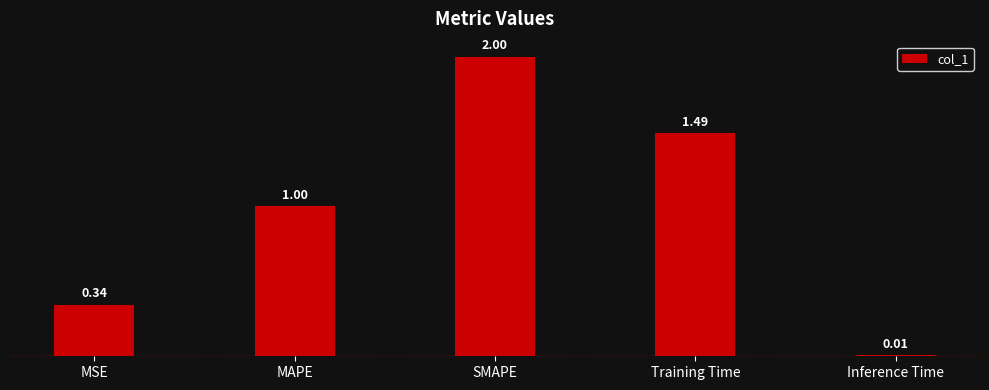

Does the chart contain any negative values?

No